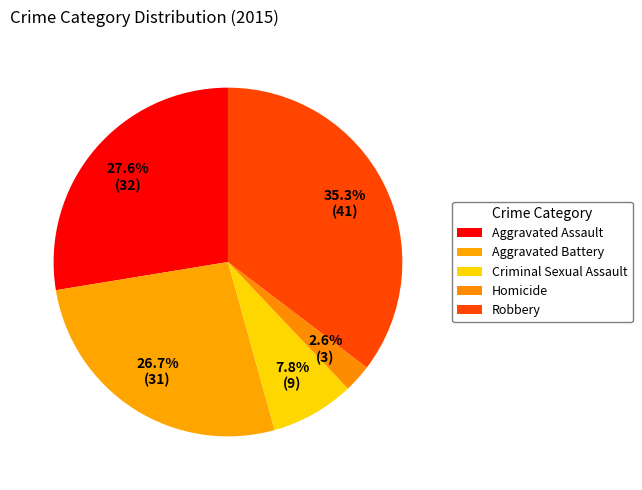

How many slices are in this pie chart?

5